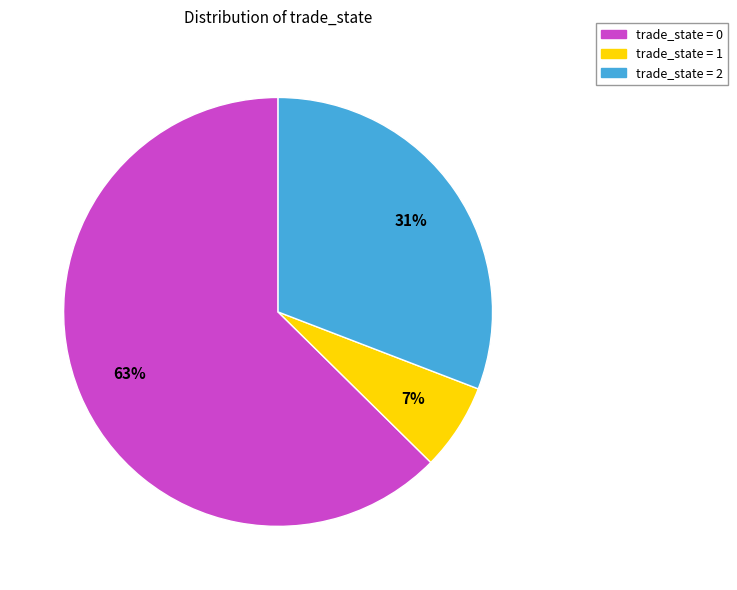

How many slices are in this pie chart?

3